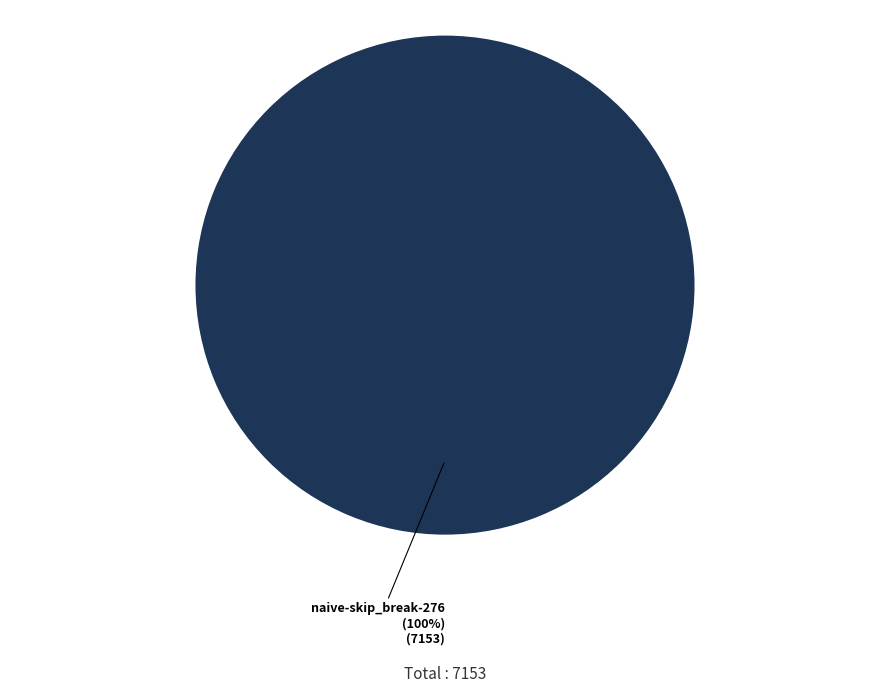

What is the majority slice?

naive-skip_break-276